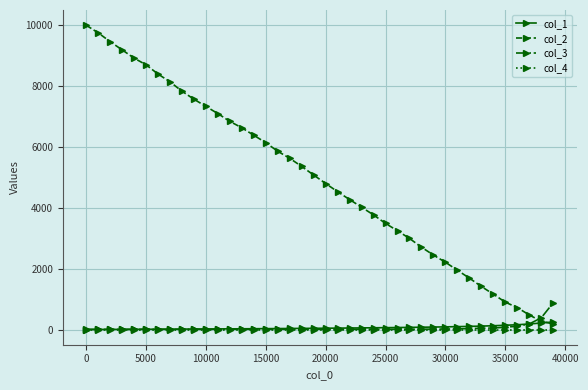

What is the maximum value shown in the chart?

10000.0